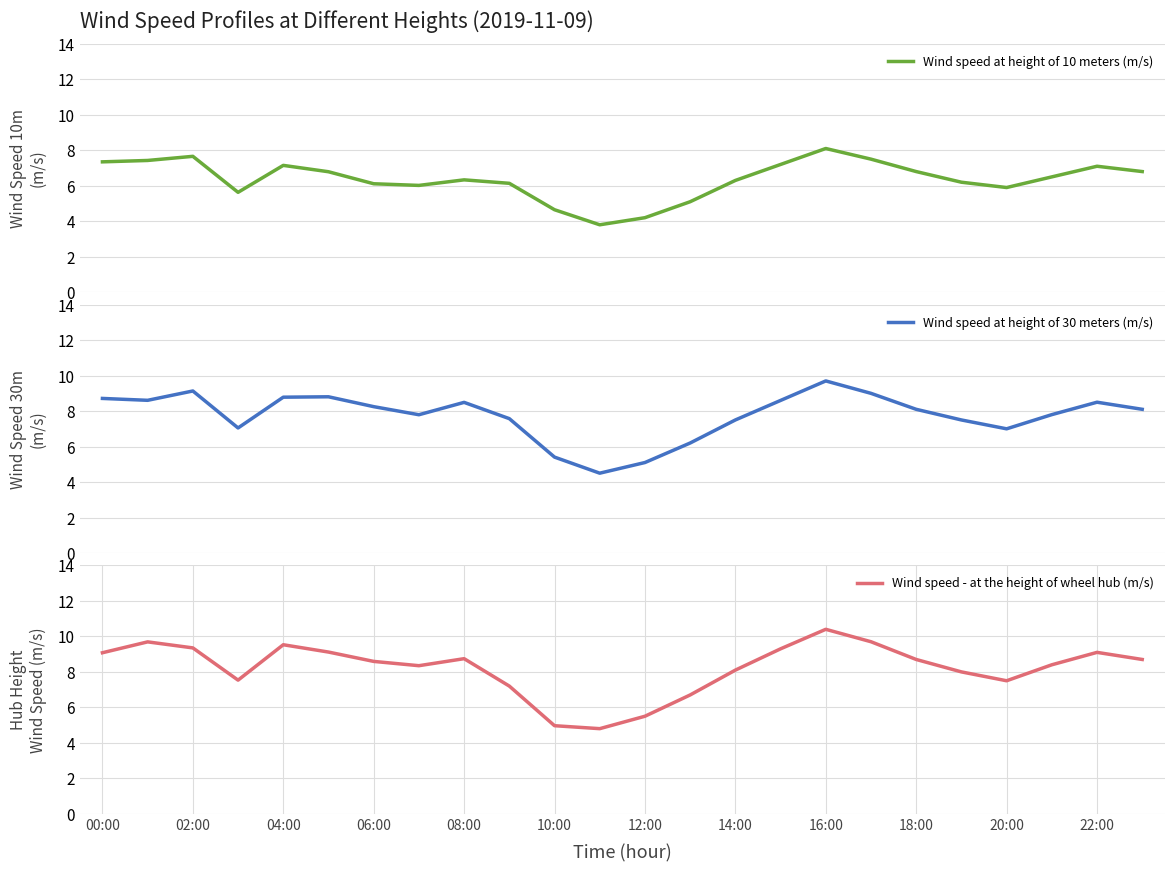

Rank the series at 00:00 from lowest to highest value.

Wind speed at height of 10 meters (m/s), Wind speed at height of 30 meters (m/s), Wind speed - at the height of wheel hub (m/s)